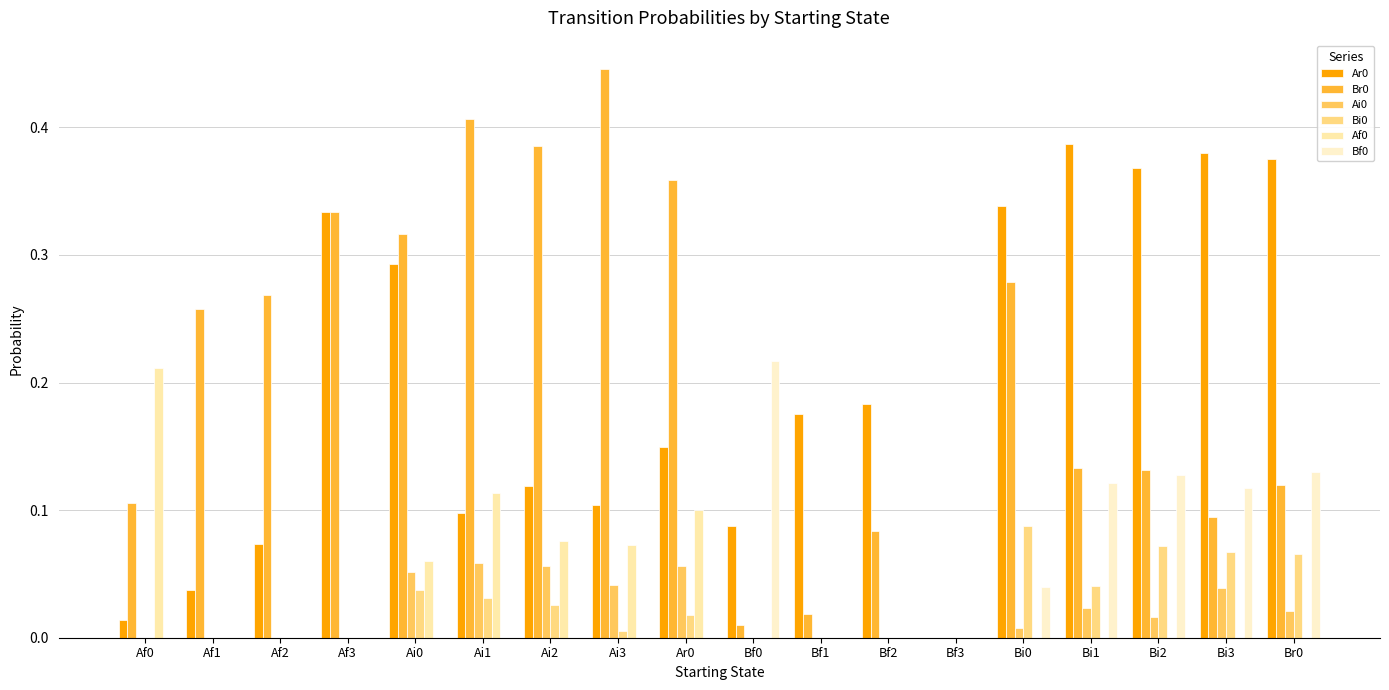

Rank the series by their maximum value, from lowest to highest.

Ai0, Bi0, Af0, Bf0, Ar0, Br0